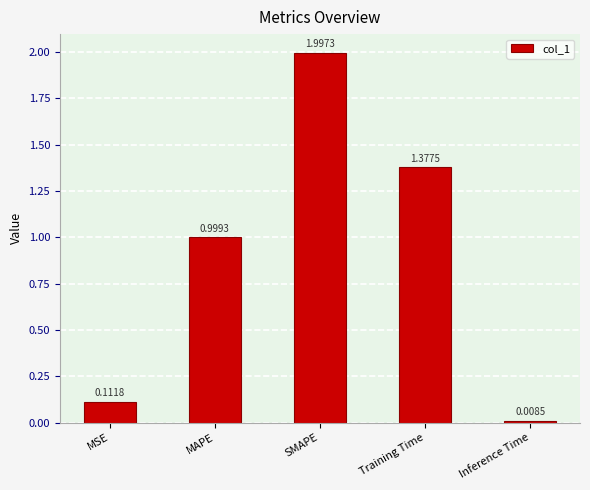

The value at SMAPE is 3.1. True or false?

False